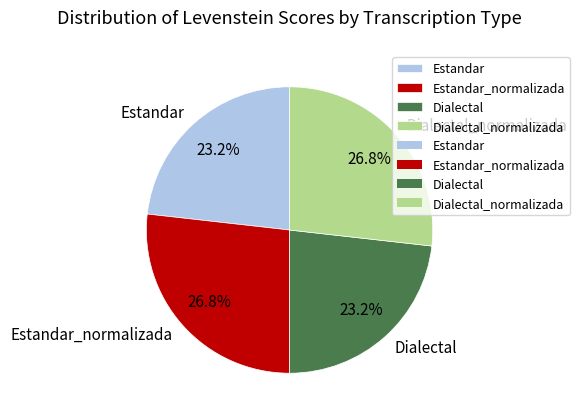

True or false: Estandar_normalizada accounts for 20% of the total.

False